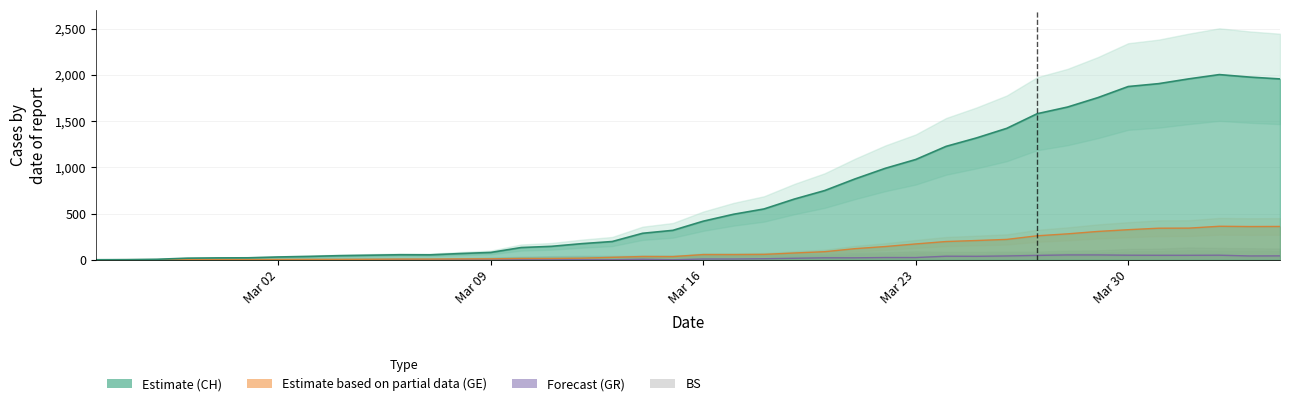

List the series in order of their peak value, highest first.

CH, GE, GR